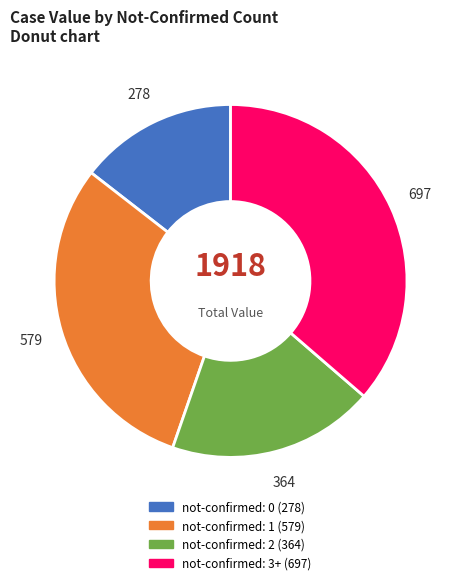

Is there any slice that represents more than half of the pie?

No